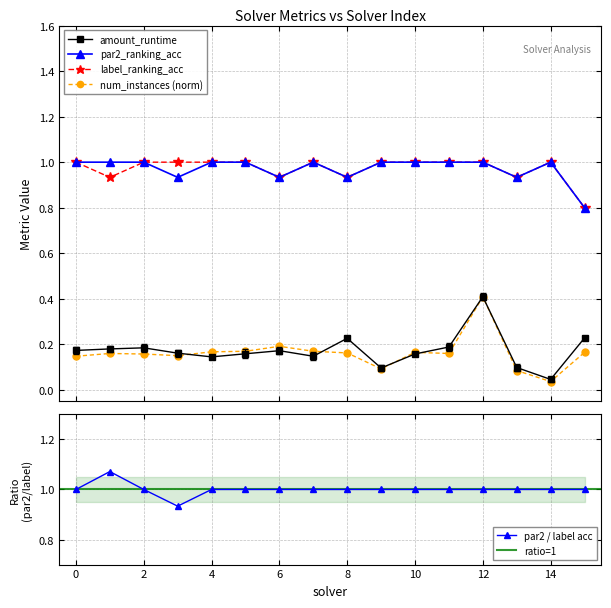

What is the value of the par2_ranking_acc point at the 11th from the left?

1.0